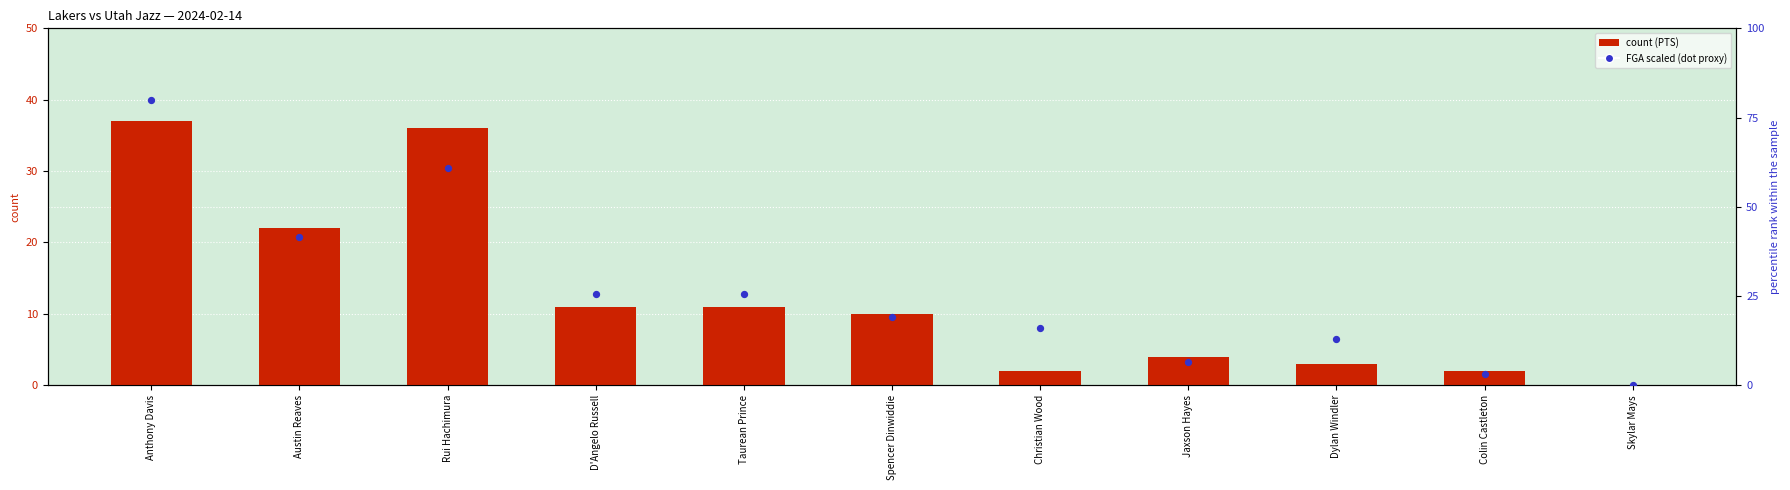

Which series has the largest Y range (max minus min)?

FGA (scaled)